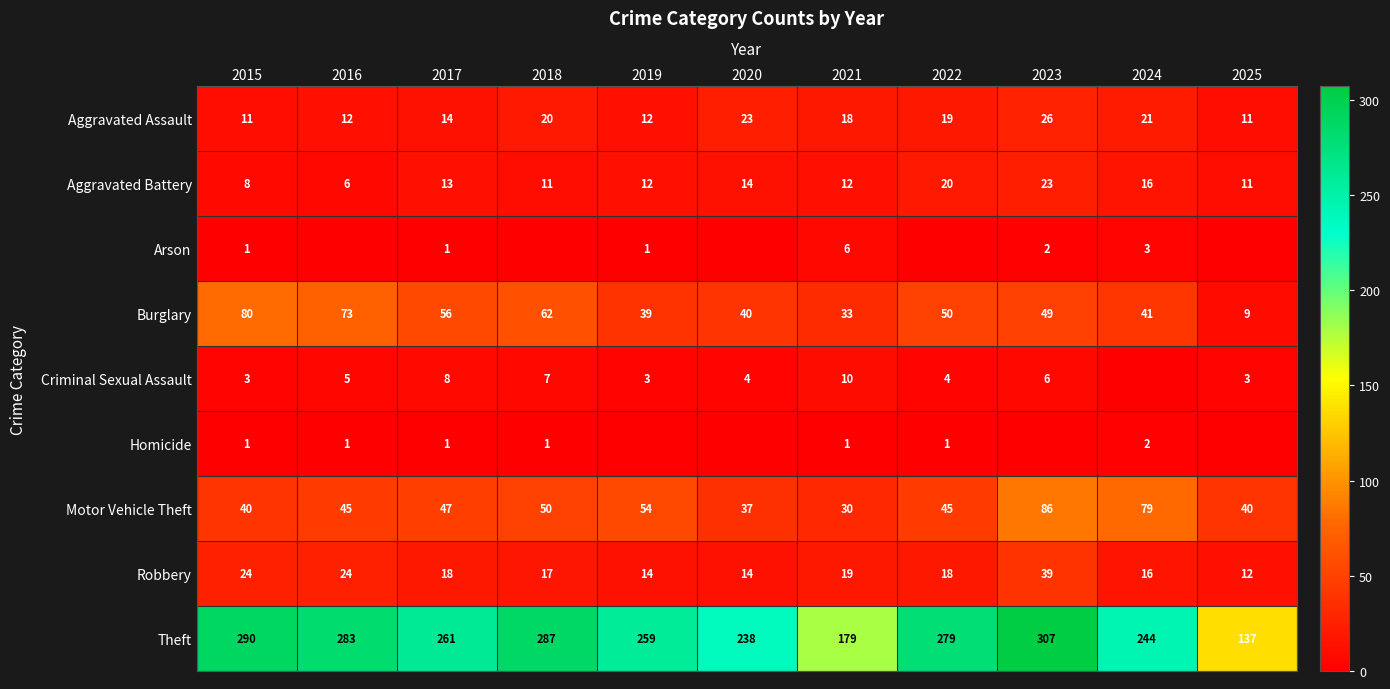

Which category has the highest value across all series?

2023